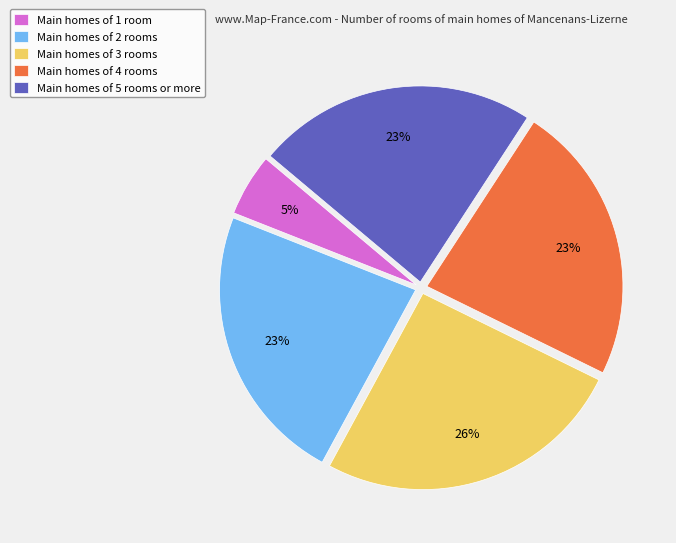

The Main homes of 5 rooms or more slice represents 12% of the pie. True or false?

False